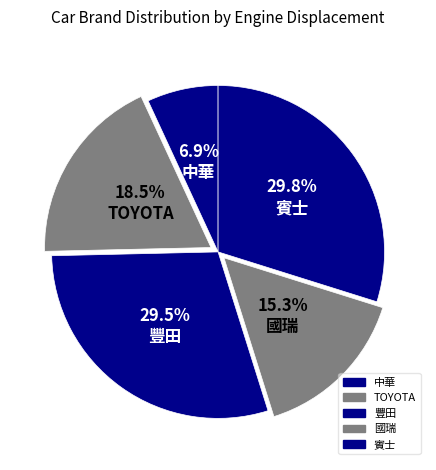

Count the number of slices in the pie.

5